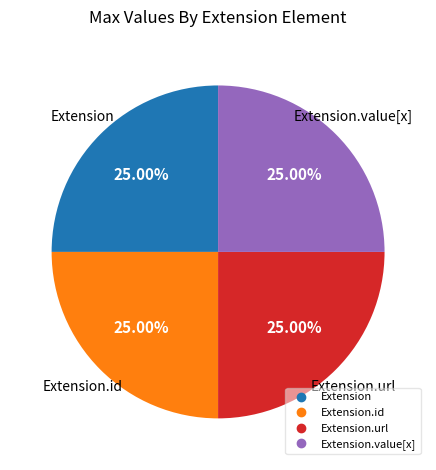

Is there a majority slice in this chart?

No